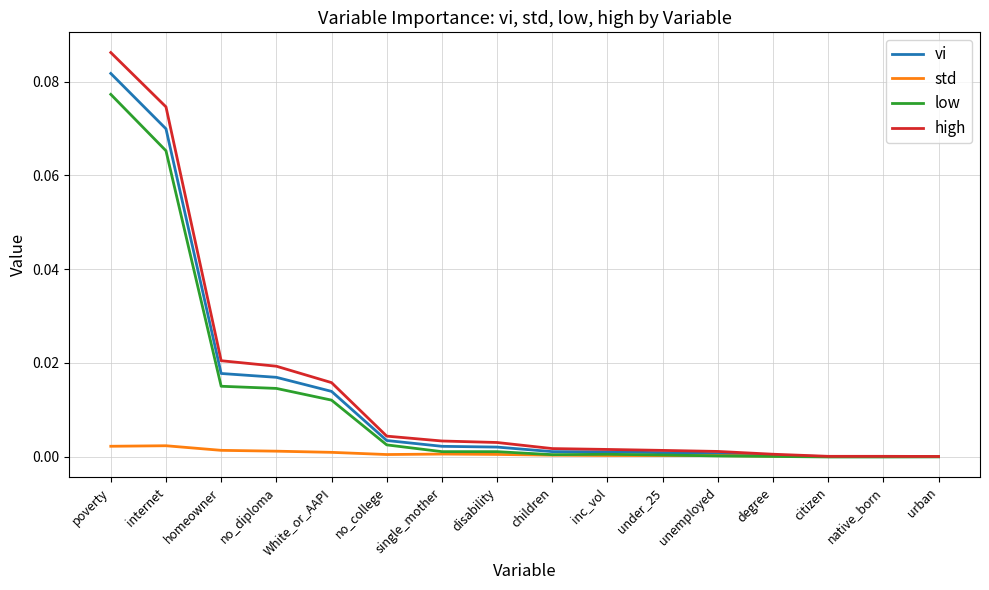

List the series in order of their peak value, highest first.

high, vi, low, std